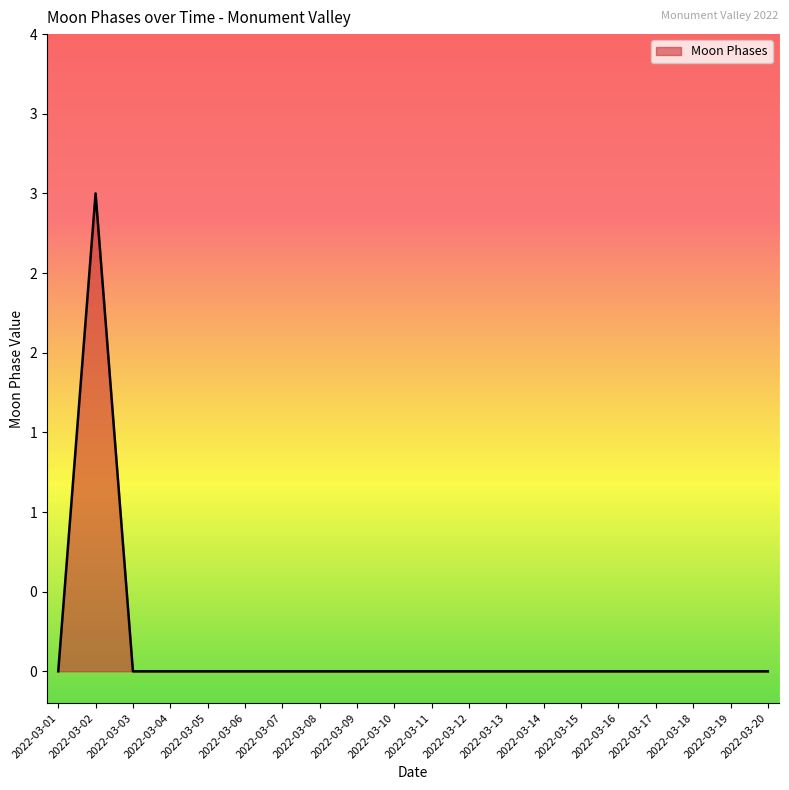

Does the chart have visible grid lines?

No